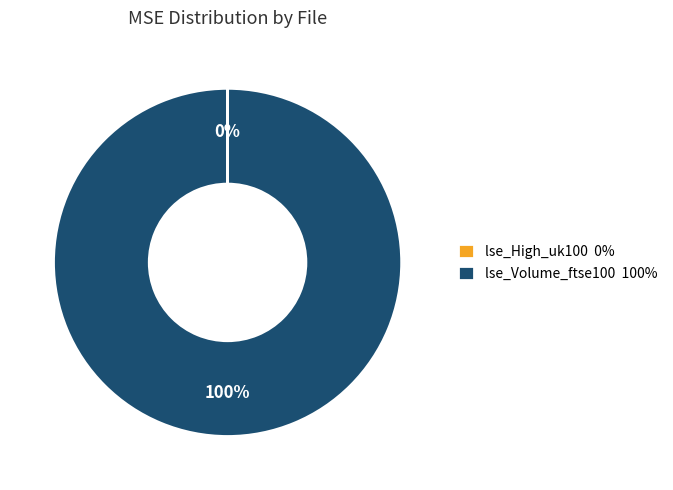

The lse_Volume_ftse100 100% slice represents 100% of the pie. True or false?

True